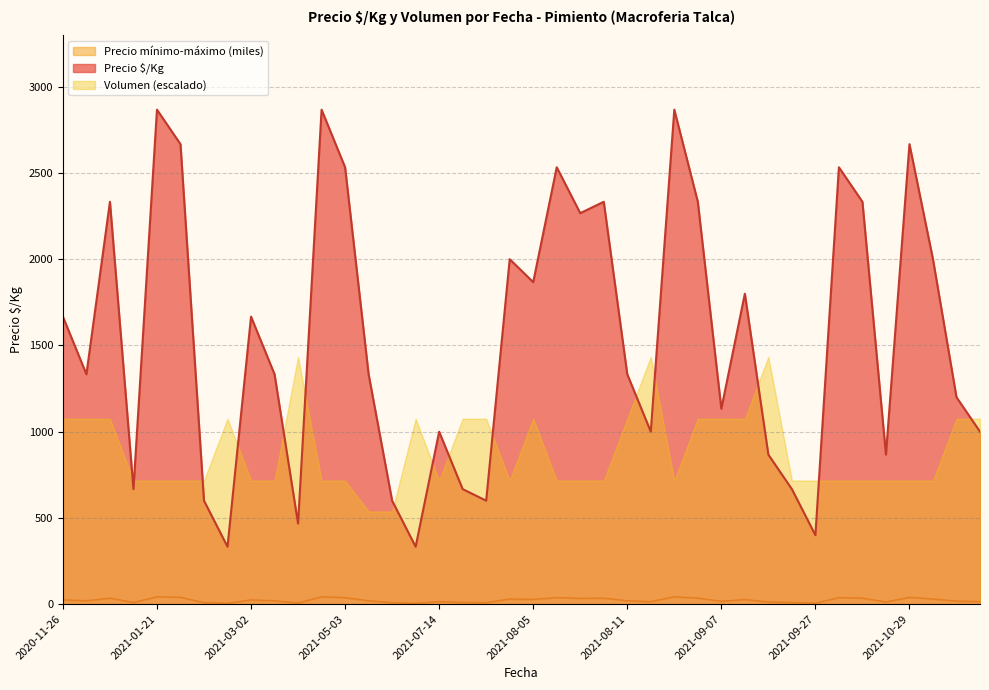

True or false: Precio mínimo has more than 2 interior local peaks.

True